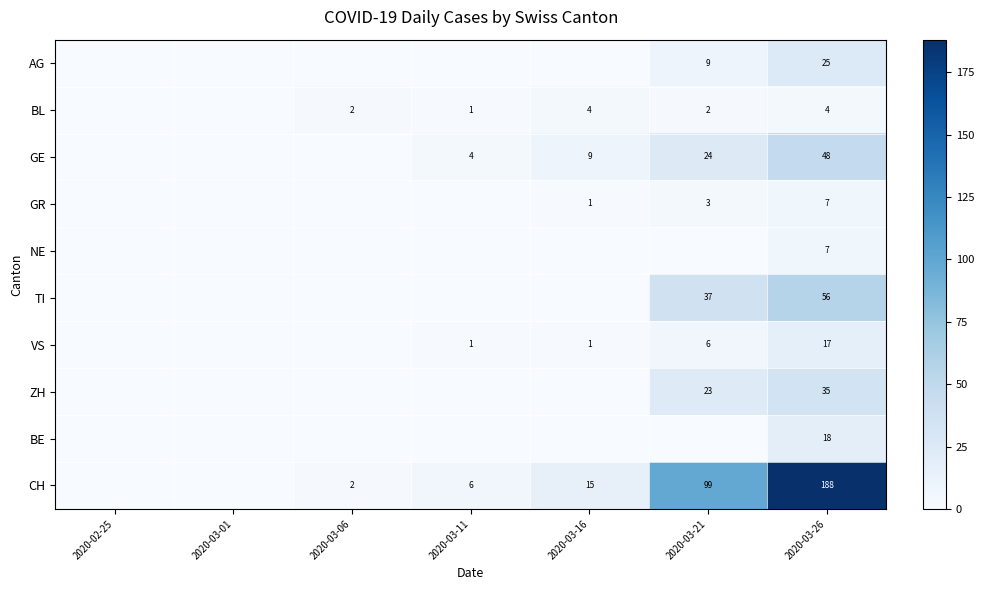

Count the number of categories in the chart.

7